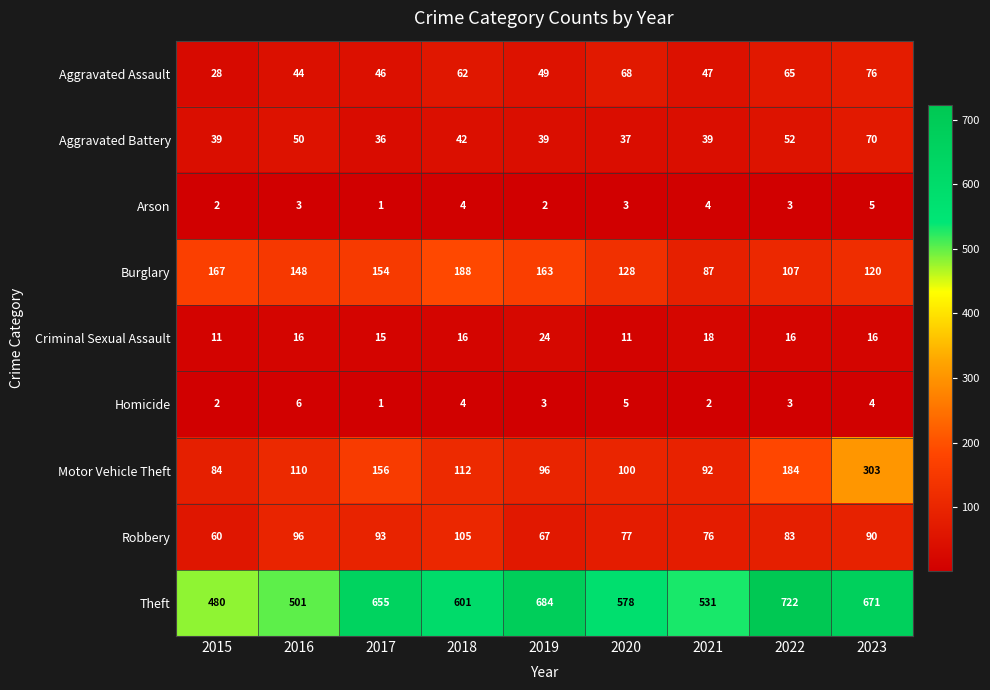

What is the difference between the maximum and minimum values in the Robbery series?

45